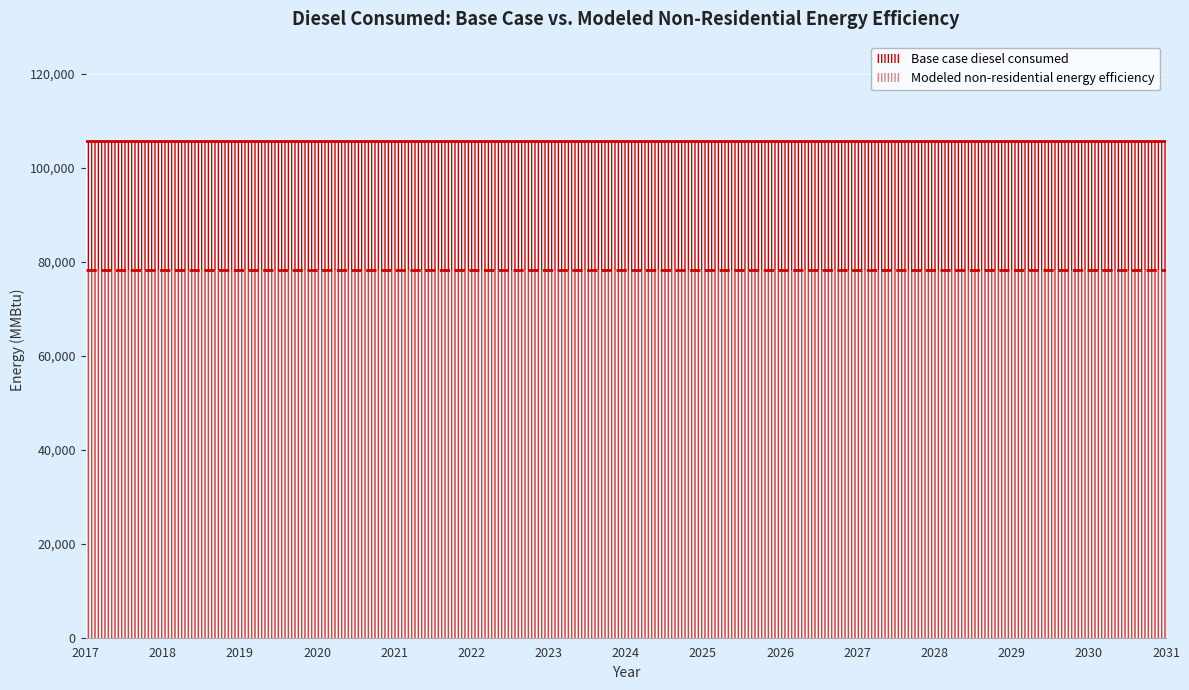

Reading left to right, transcribe all the data shown in this chart.

Base case diesel consumed: 2017=105681.4	2018=105681.4	2019=105681.4	2020=105681.4	2021=105681.4	2022=105681.4	2023=105681.4	2024=105681.4	2025=105681.4	2026=105681.4	2027=105681.4	2028=105681.4	2029=105681.4	2030=105681.4	2031=105681.4
Modeled non-residential energy efficiency: 2017=78204.2	2018=78204.2	2019=78204.2	2020=78204.2	2021=78204.2	2022=78204.2	2023=78204.2	2024=78204.2	2025=78204.2	2026=78204.2	2027=78204.2	2028=78204.2	2029=78204.2	2030=78204.2	2031=78204.2